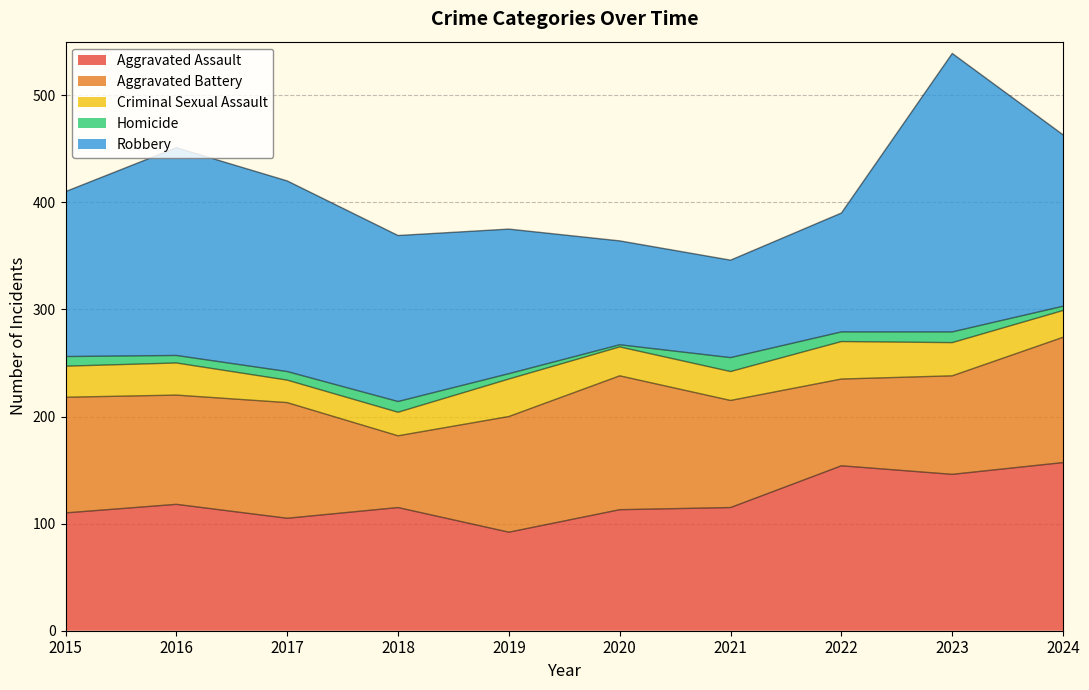

The Aggravated Battery series shows 48 at 2017. True or false?

False